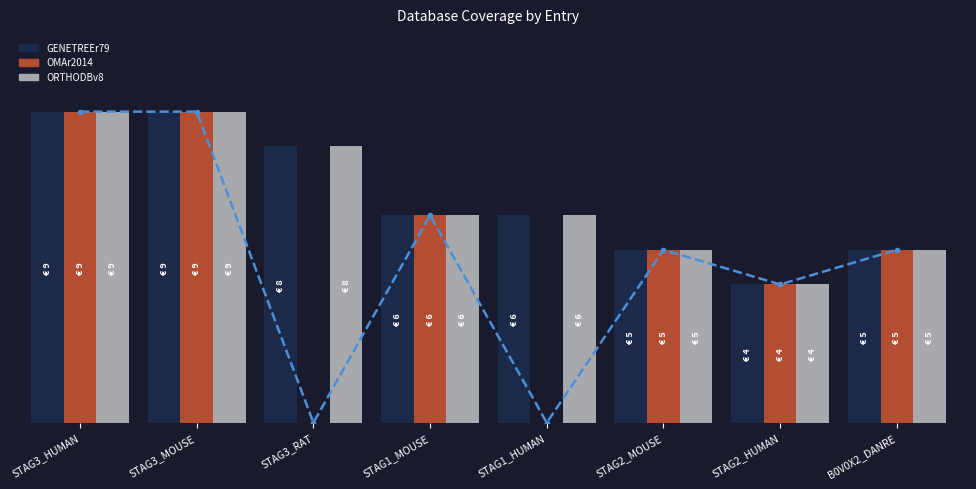

Rank the series at STAG3_RAT from lowest to highest value.

OMAr2014, GENETREEr79, ORTHODBv8